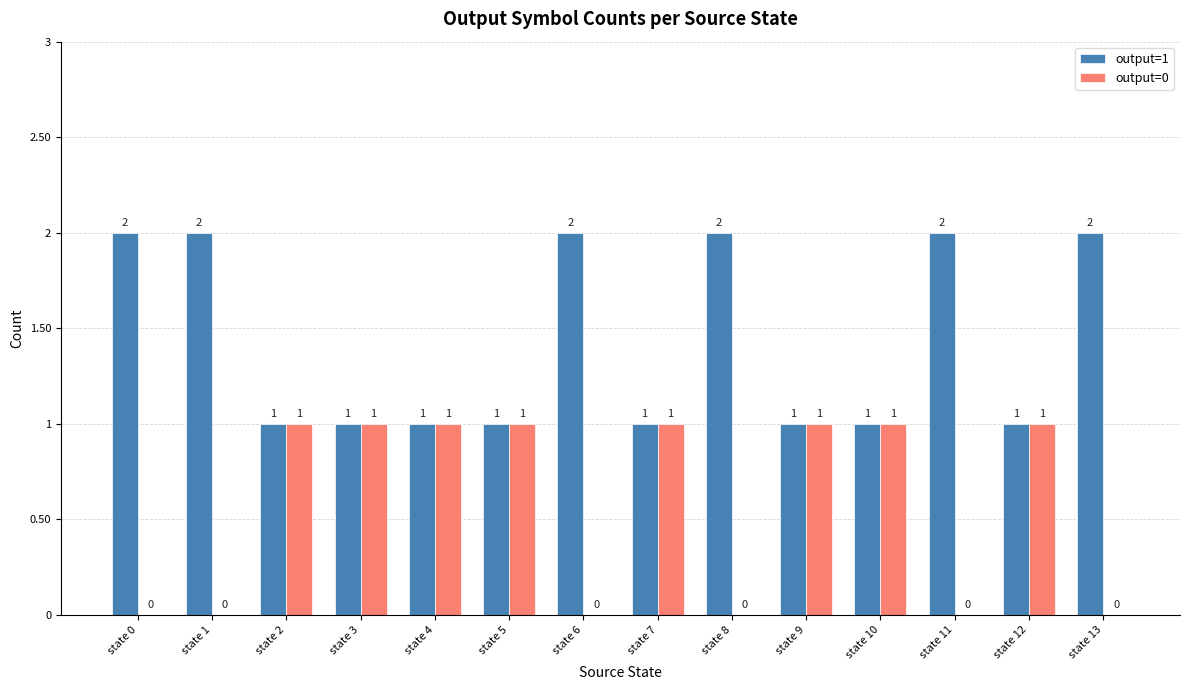

How many output=0 values are between 0 and 1?

14